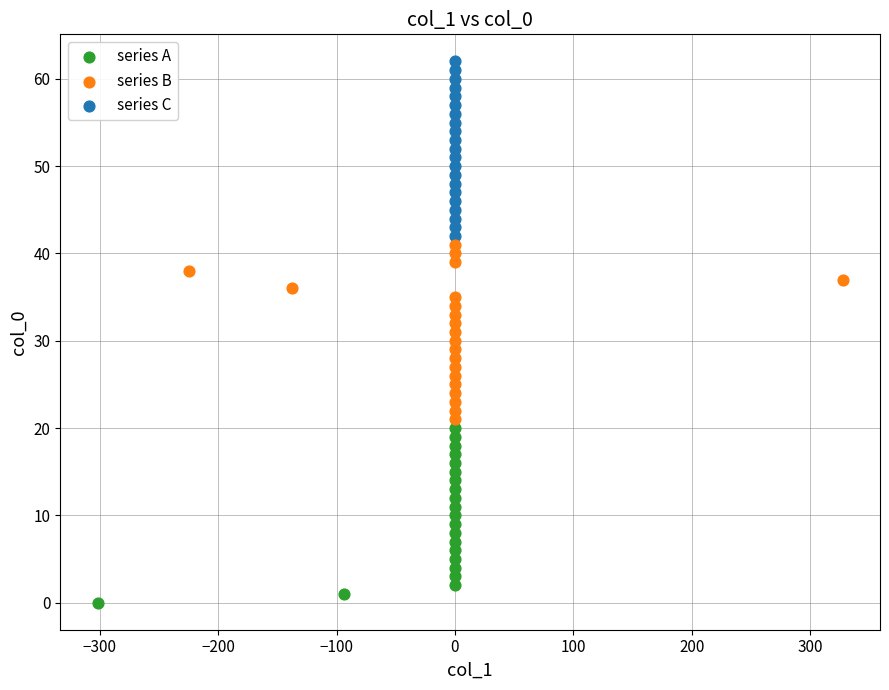

Which series reaches the minimum Y coordinate?

series A